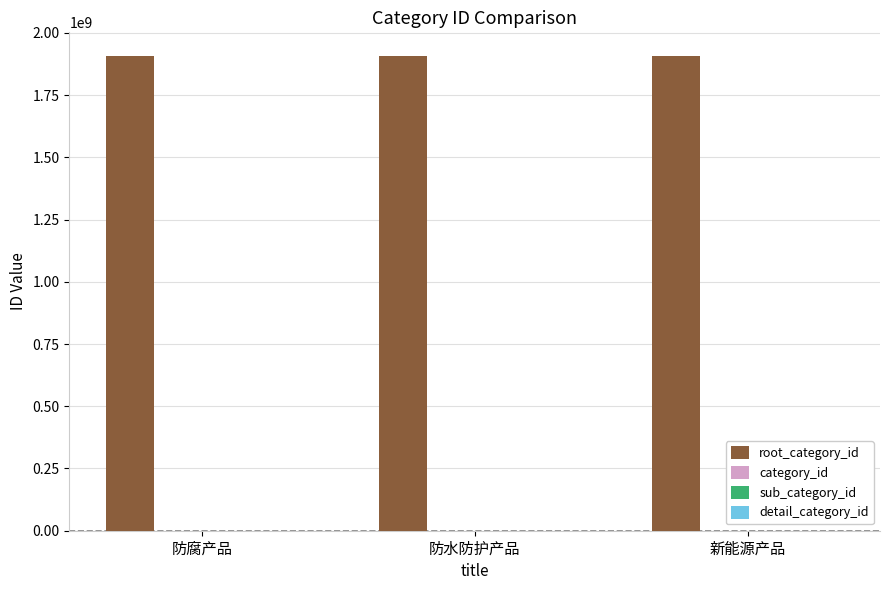

How many data points does each series have?

3